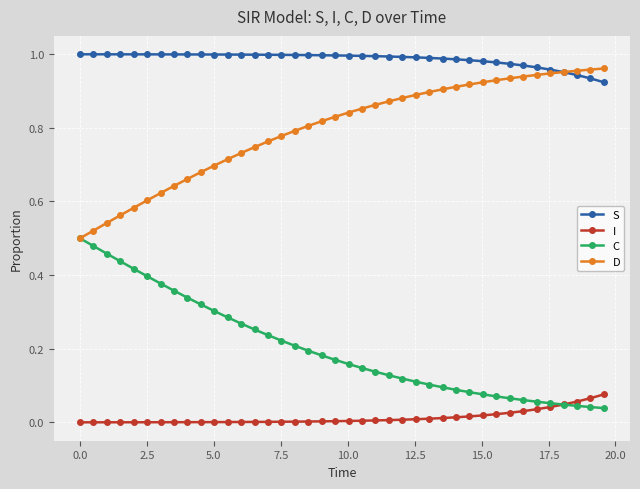

True or false: S and I intersect in this chart.

False